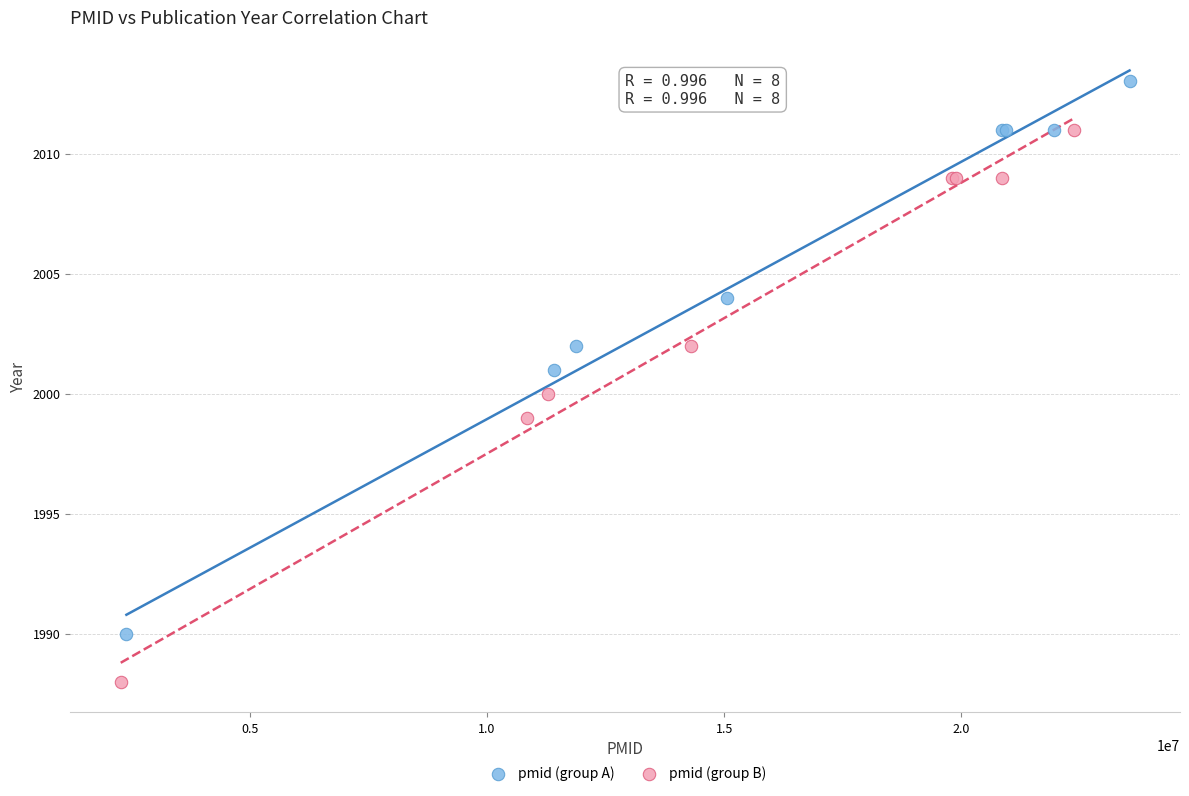

What are all the series names shown in the legend?

pmid (group A), pmid (group B)